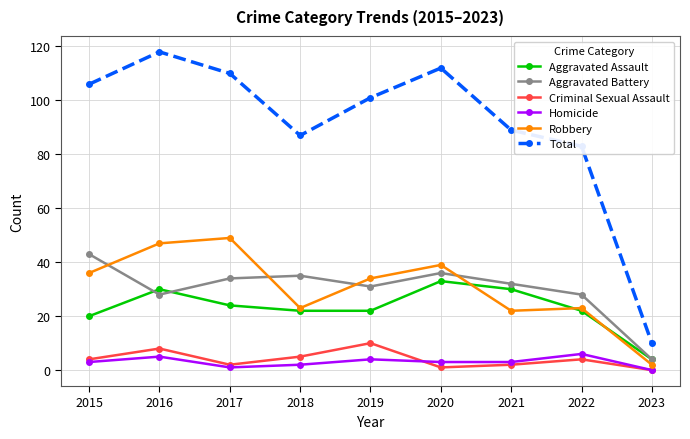

True or false: Aggravated Battery has more than 1 interior local peaks.

True